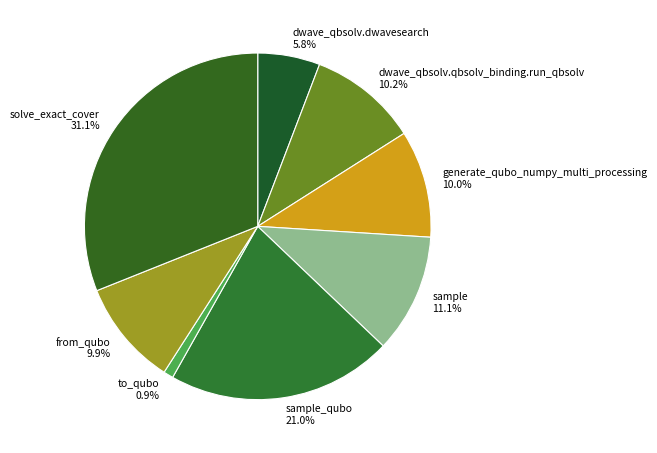

Combined, do solve_exact_cover and from_qubo account for over 50%?

No